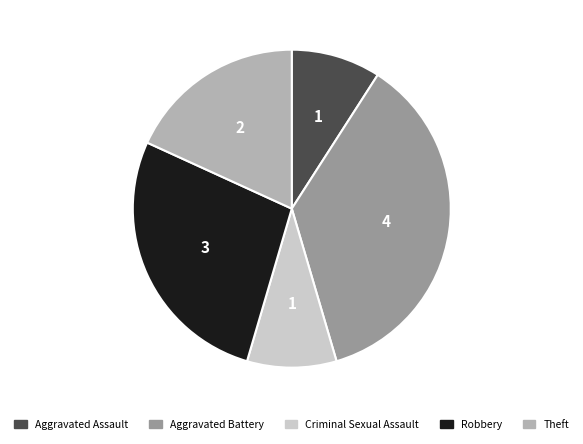

What is the ratio of the value at Theft to the value at Aggravated Assault?

2.0